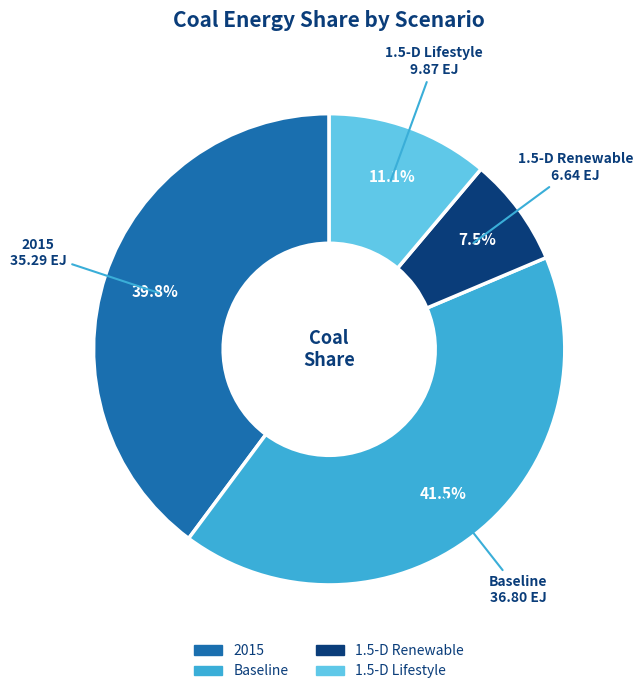

Is 2015 the majority of the pie?

No